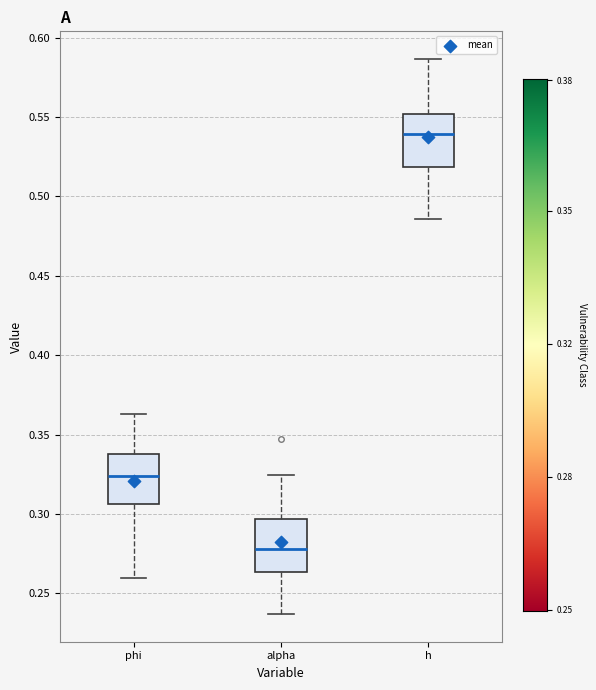

Reading left to right, read every box against the y-axis: the position of its median line, the range the box covers, and the ends of its whiskers. The values are not printed on the chart, so give them approximately, as read against the axis.

phi: median 0.325, box 0.305 to 0.340, whiskers 0.260 to 0.365
alpha: median 0.280, box 0.265 to 0.295, whiskers 0.235 to 0.325
h: median 0.540, box 0.520 to 0.550, whiskers 0.485 to 0.585